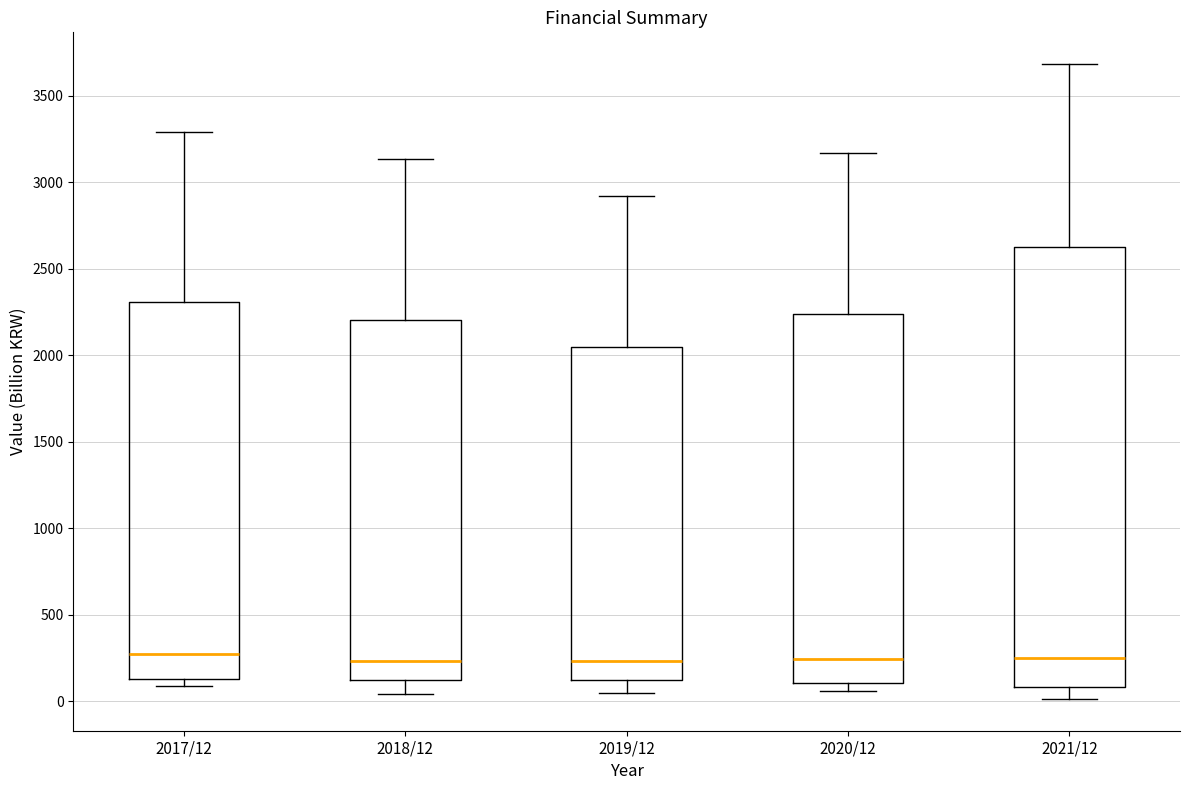

Reading left to right, read every box against the y-axis: the position of its median line, the range the box covers, and the ends of its whiskers. The values are not printed on the chart, so give them approximately, as read against the axis.

2017/12: median 250, box 150 to 2300, whiskers 100 to 3300
2018/12: median 250, box 100 to 2200, whiskers 50 to 3150
2019/12: median 250, box 100 to 2050, whiskers 50 to 2900
2020/12: median 250, box 100 to 2250, whiskers 50 to 3150
2021/12: median 250, box 100 to 2650, whiskers 0 to 3700